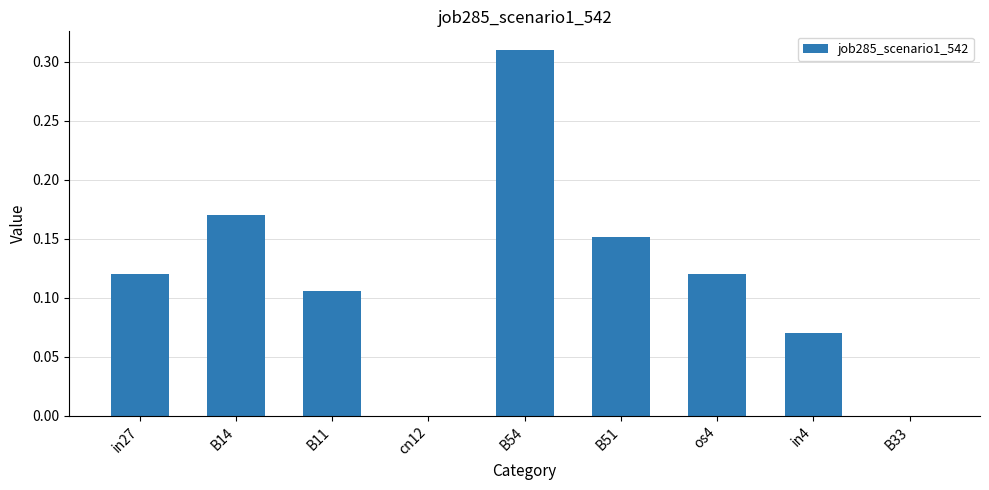

What is the sum of all values?

1.0